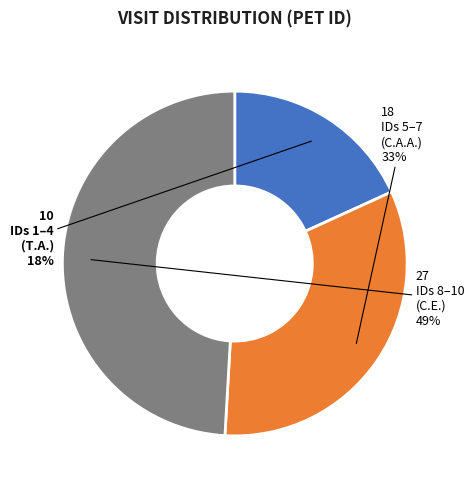

To the nearest percent, what is the difference between the largest and smallest slice percentages?

31%